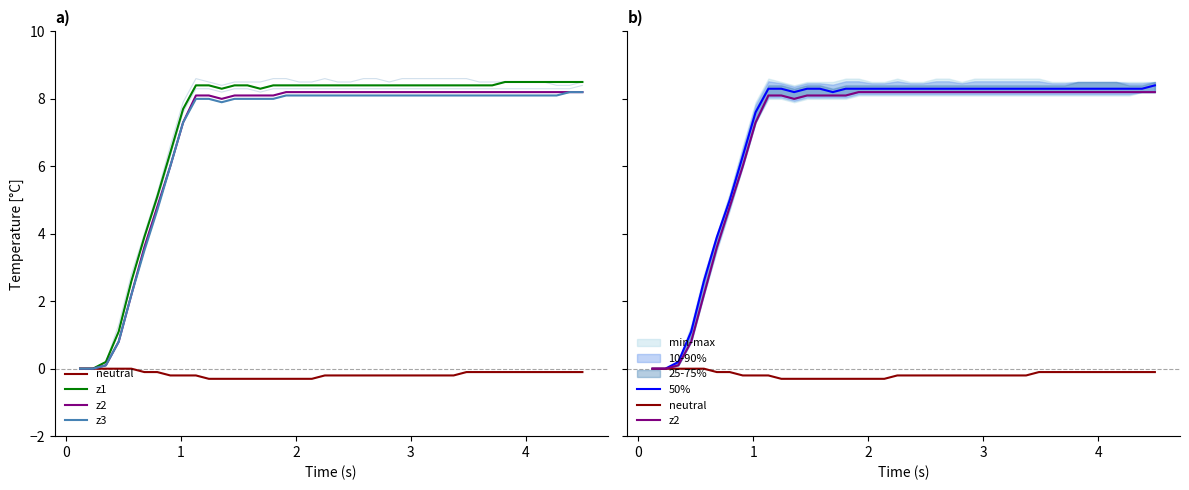

What is the average value of the 50% series?

7.1